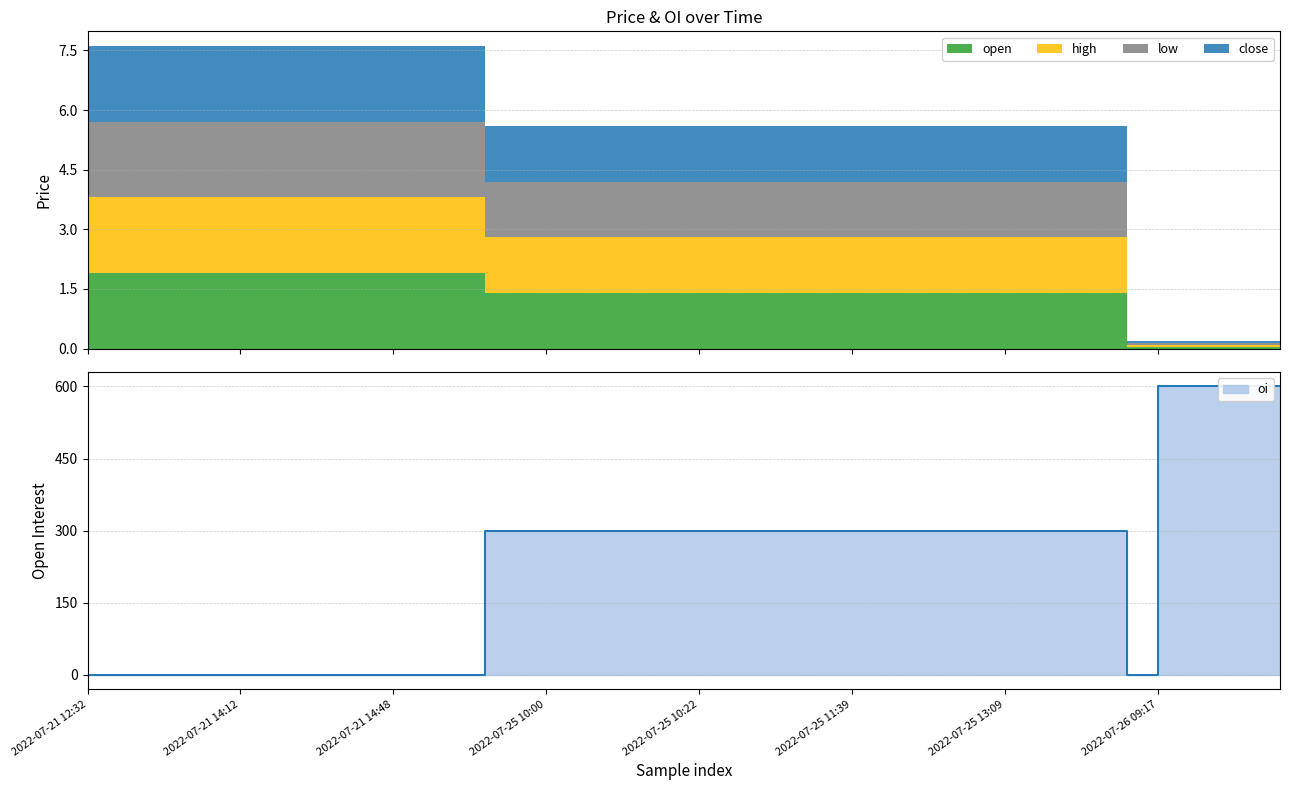

How many oi values are between 0 and 300?

35